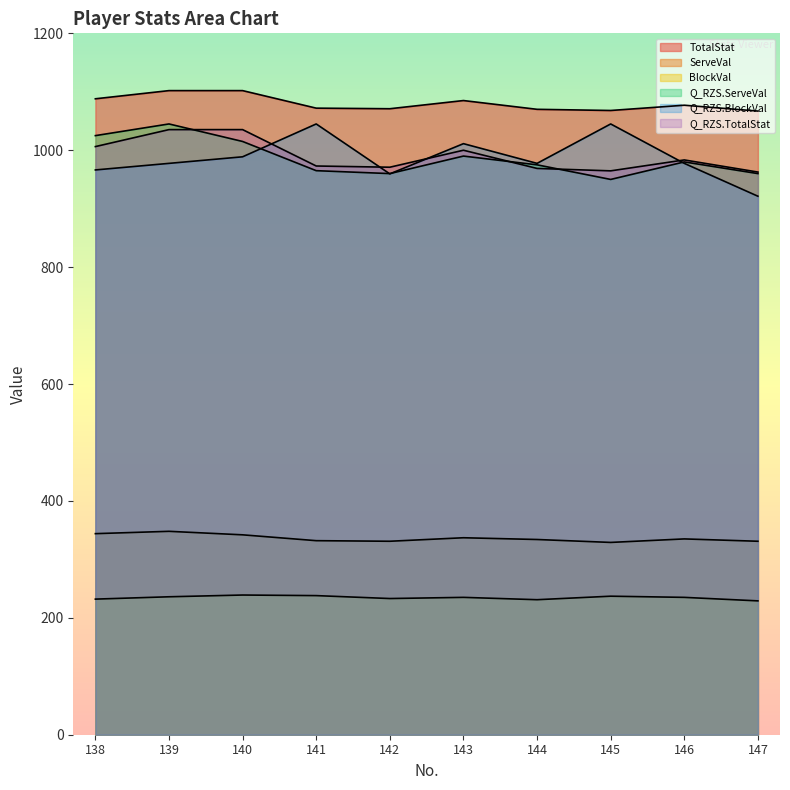

Where is the first local minimum for Q_RZS.TotalStat?

142